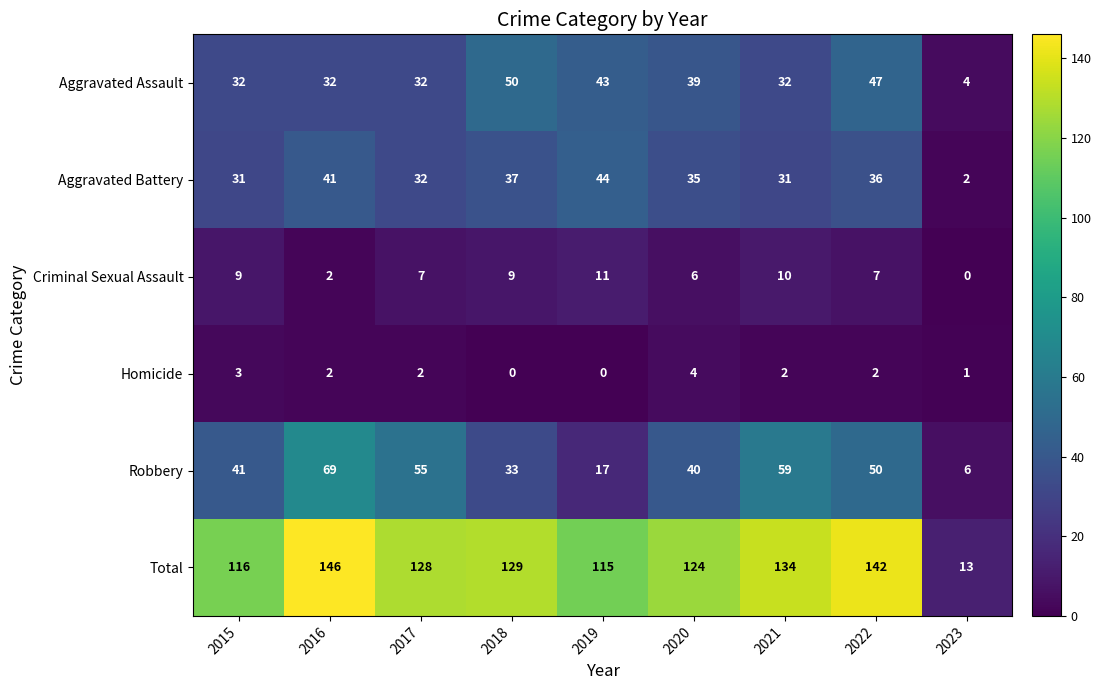

What is the maximum value for Criminal Sexual Assault?

11